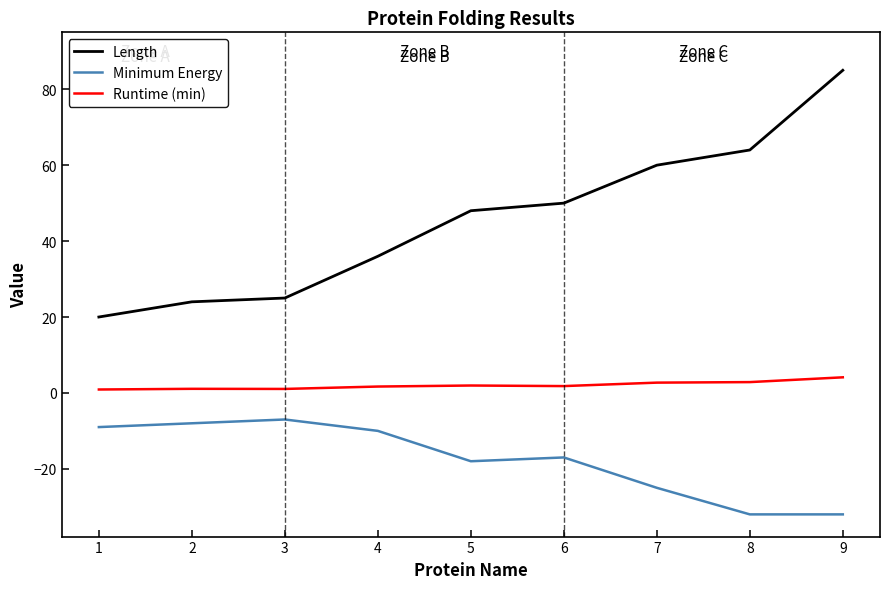

True or false: Runtime (min) and Minimum Energy intersect in this chart.

False